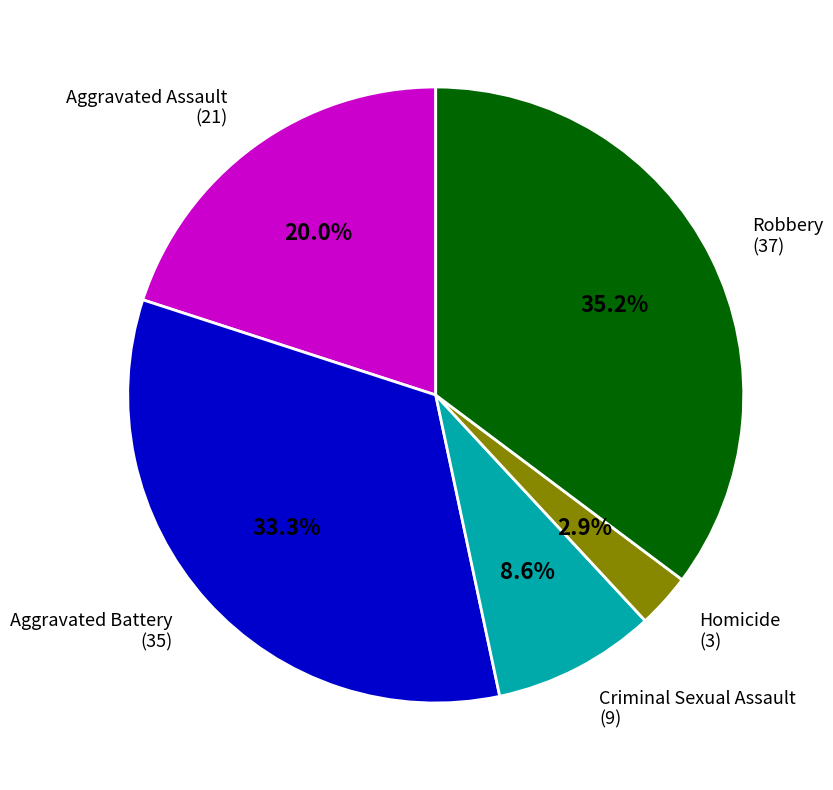

How many slices are in this pie chart?

5